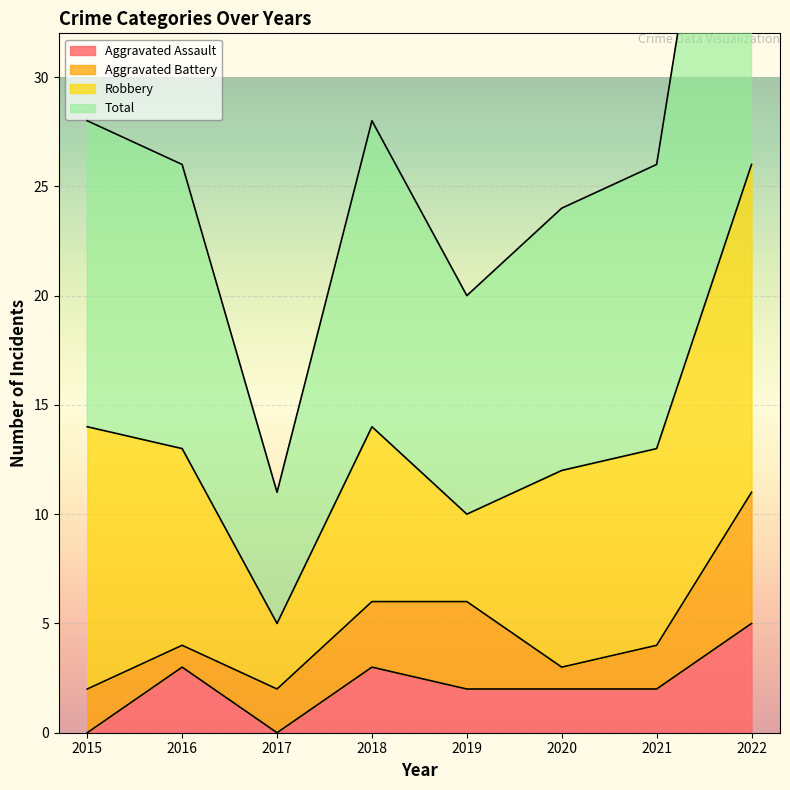

At which label is Total closest to 32?

2015